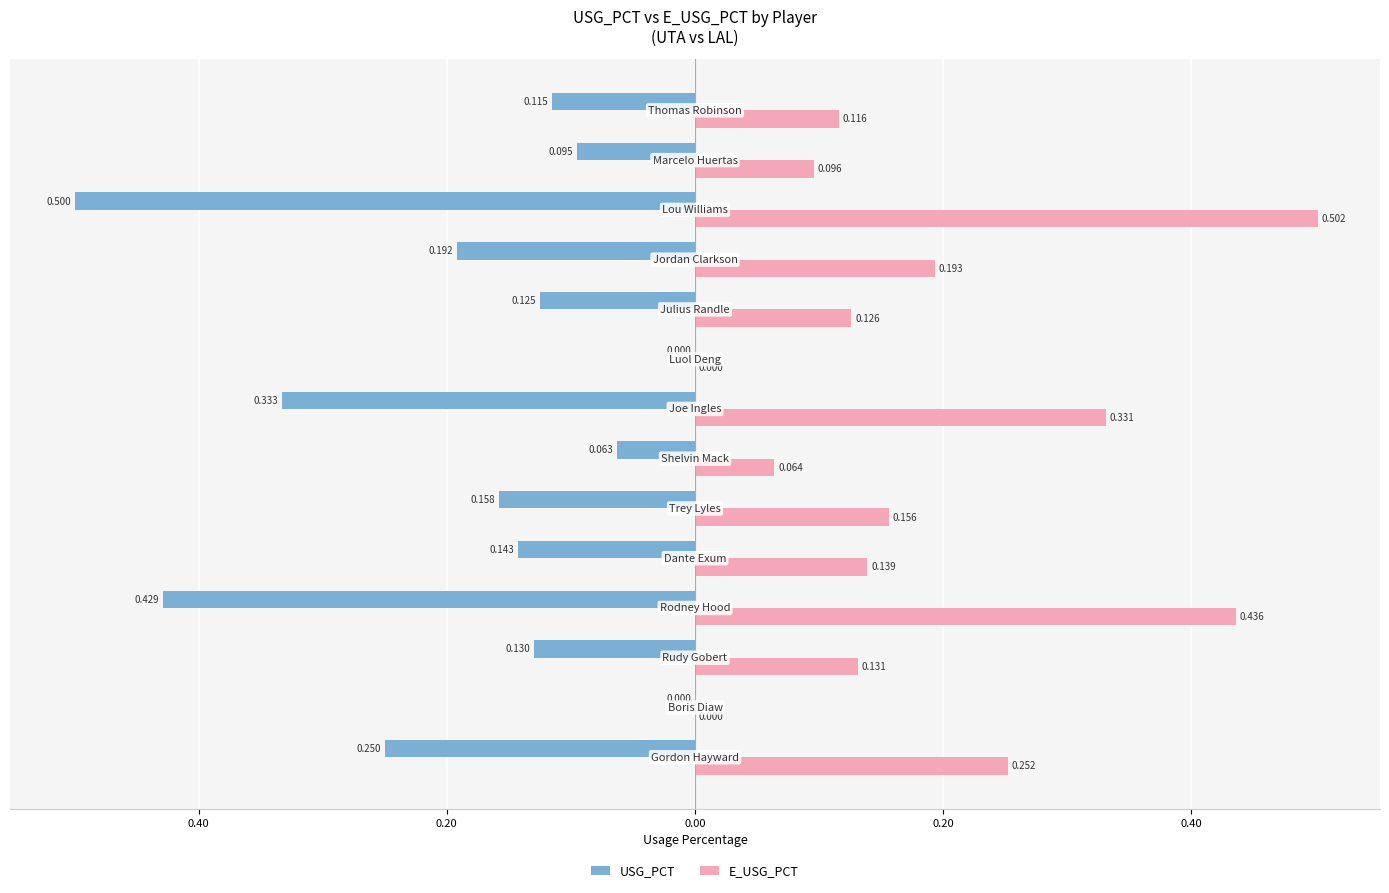

Which series has the largest total across all categories?

E_USG_PCT